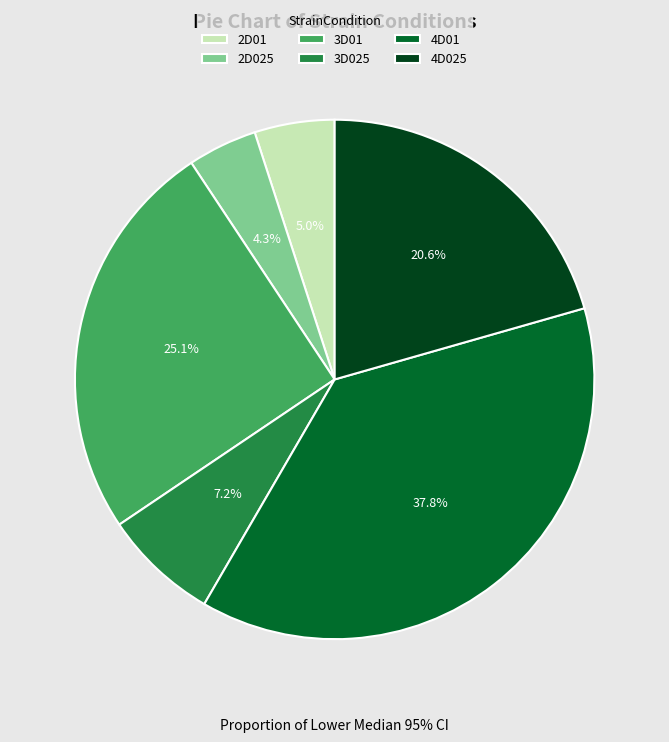

True or false: 3D01 accounts for 36% of the total.

False